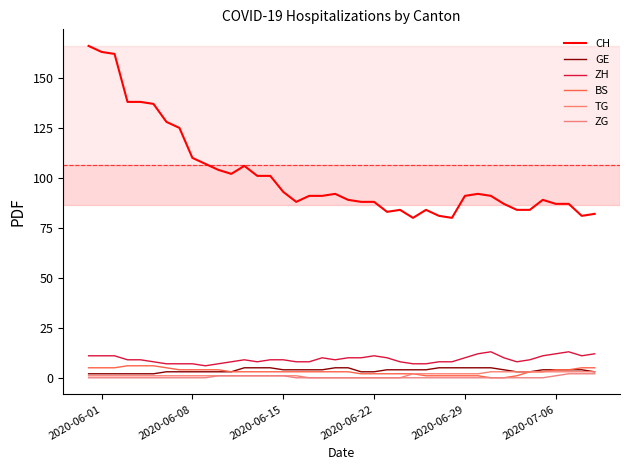

Is this an area chart (filled region under the line)?

No